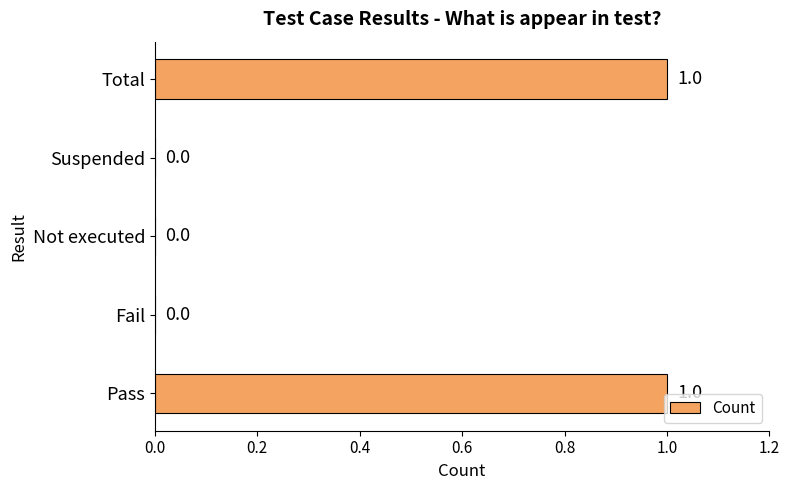

True or false: the data shows 0 at Fail.

True